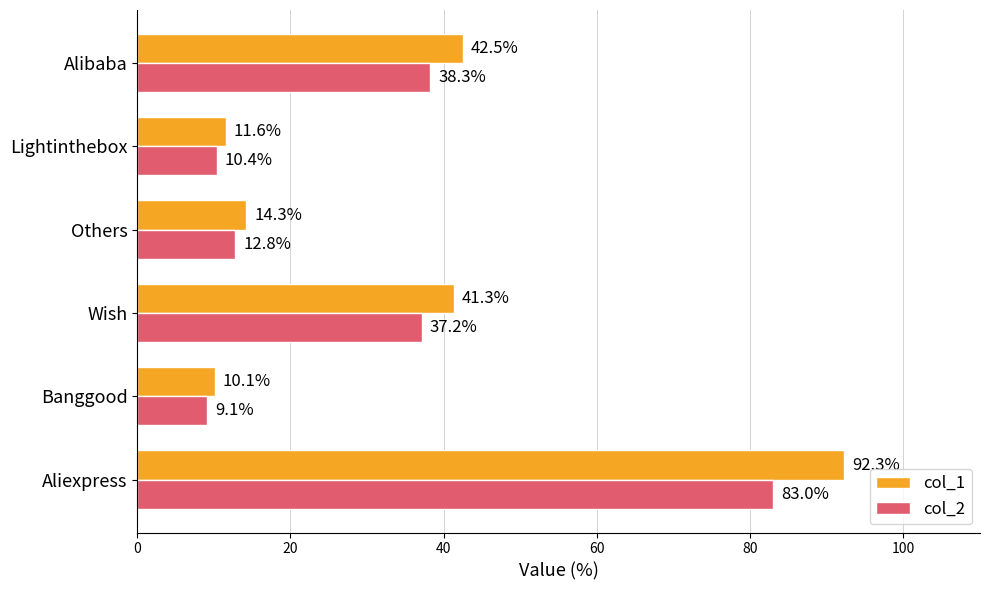

How many series are shown in this chart?

2